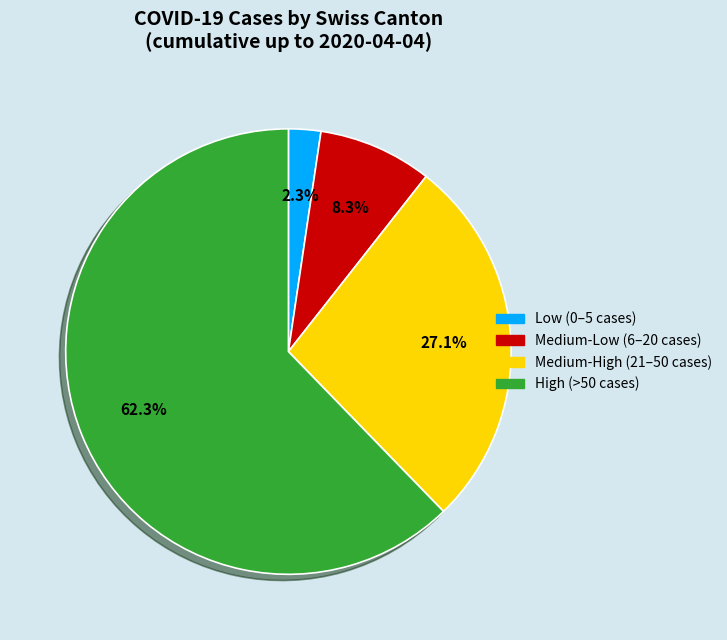

Is there a majority slice in this chart?

Yes